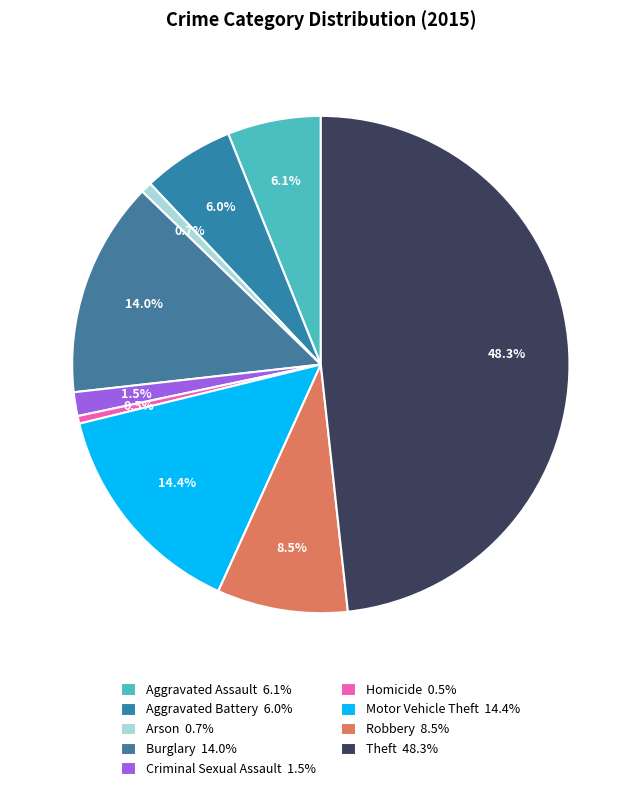

To the nearest percent, what is the combined percentage of Robbery and Aggravated Assault?

15%